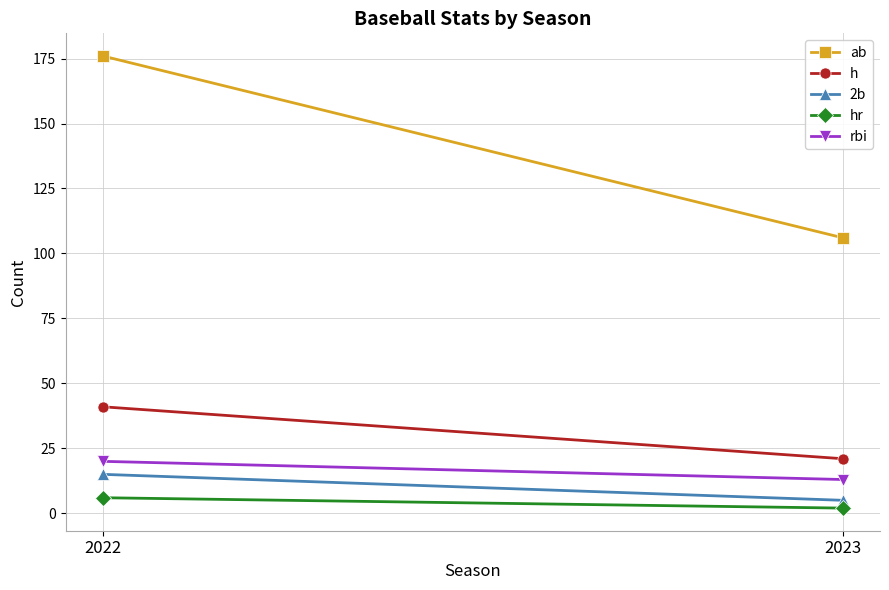

At which category does the chart reach its minimum across all series?

2023